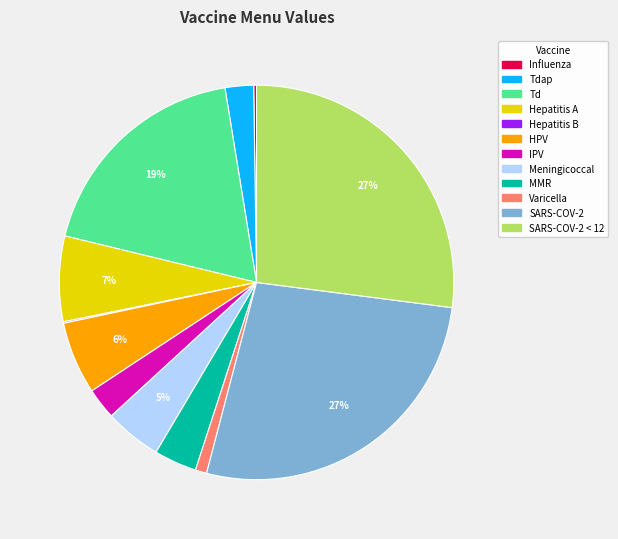

Is there any slice that represents more than half of the pie?

No